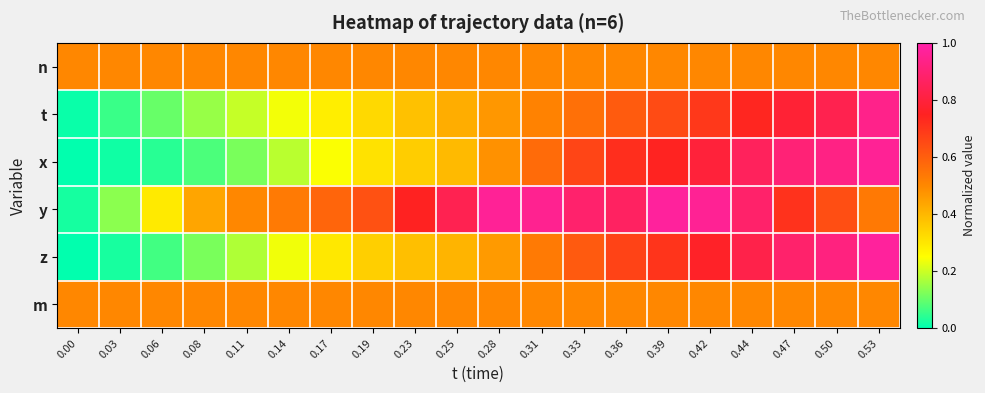

Which series has the widest spread of values?

z